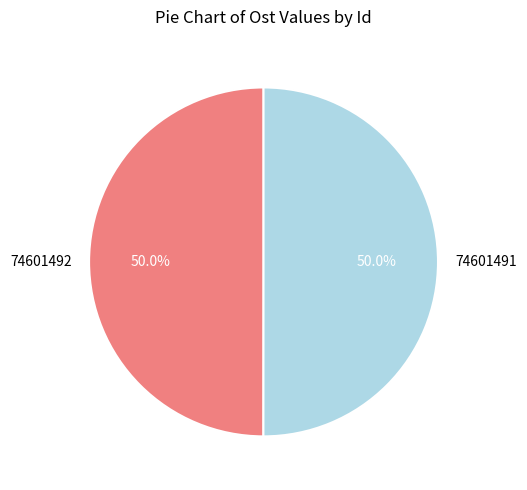

What is the ratio of the value at 74601491 to the value at 74601492?

1.0